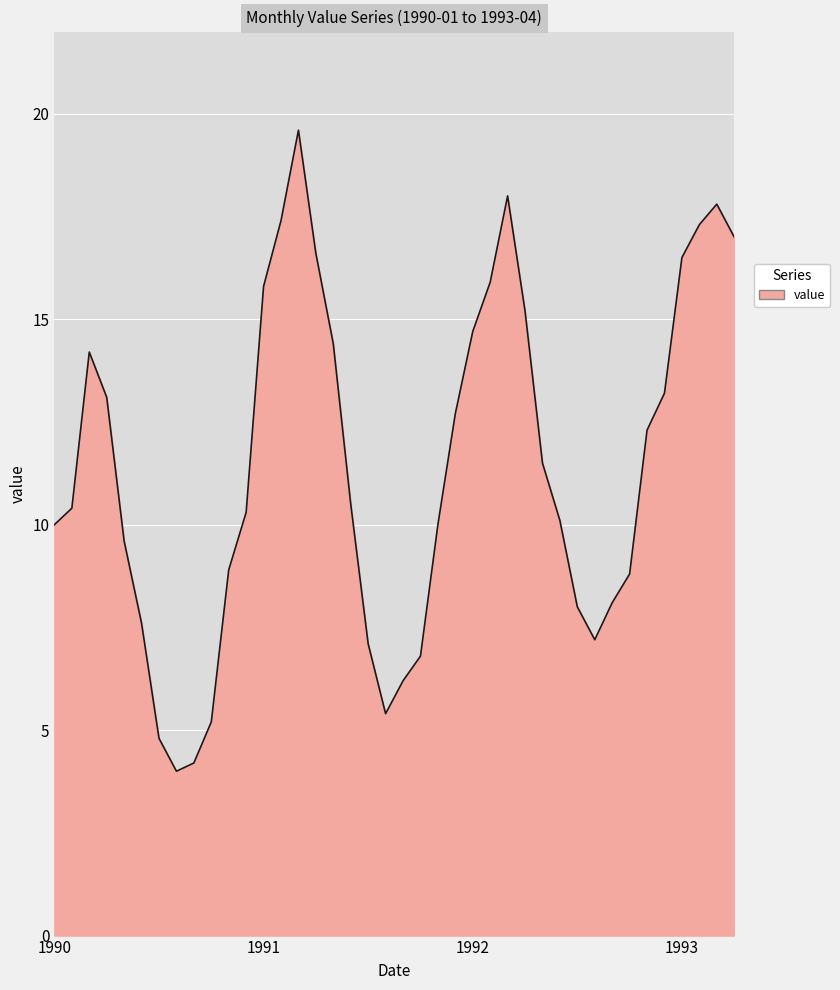

What is the greatest value displayed?

19.6